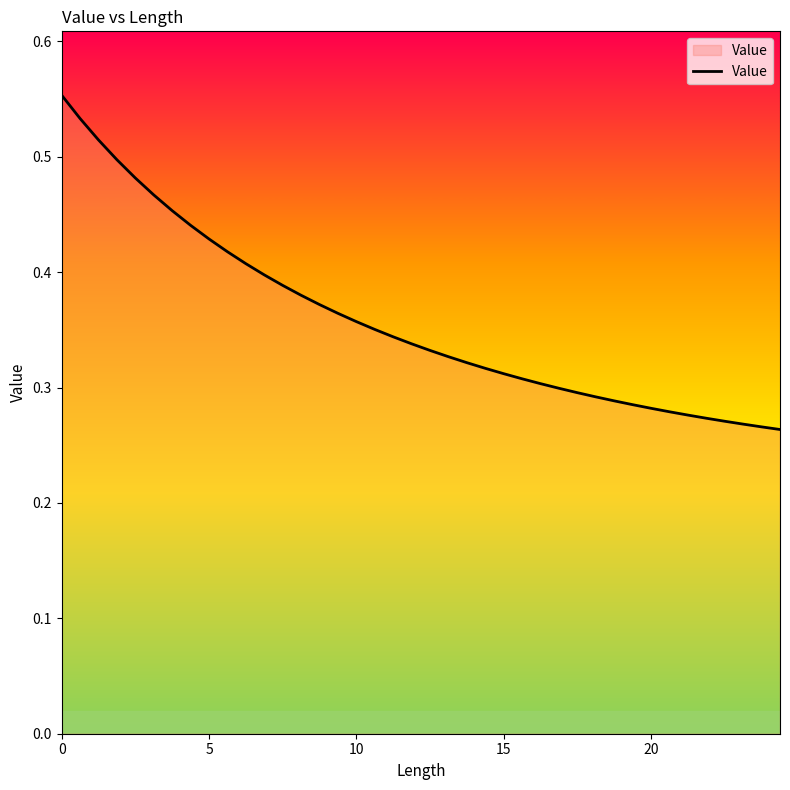

How many lines are shown in the chart?

1